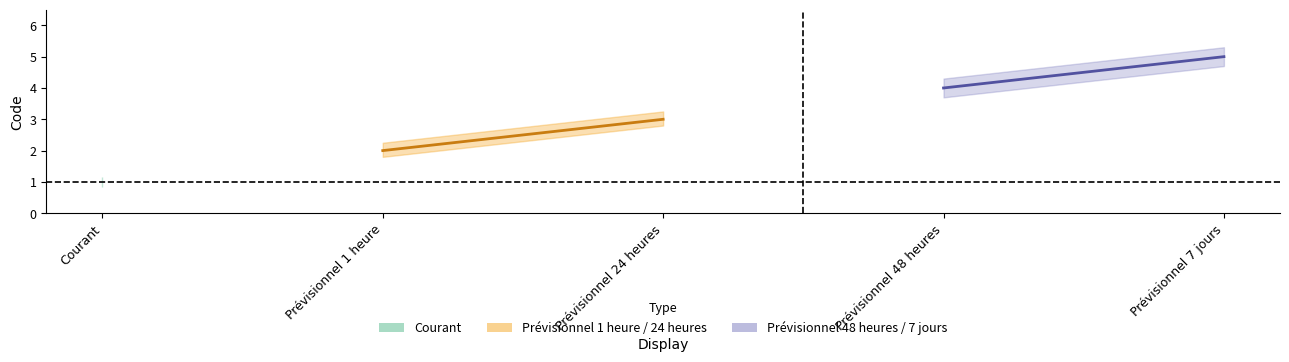

Rank the categories by value from lowest to highest.

Courant, Prévisionnel 1 heure, Prévisionnel 24 heures, Prévisionnel 48 heures, Prévisionnel 7 jours